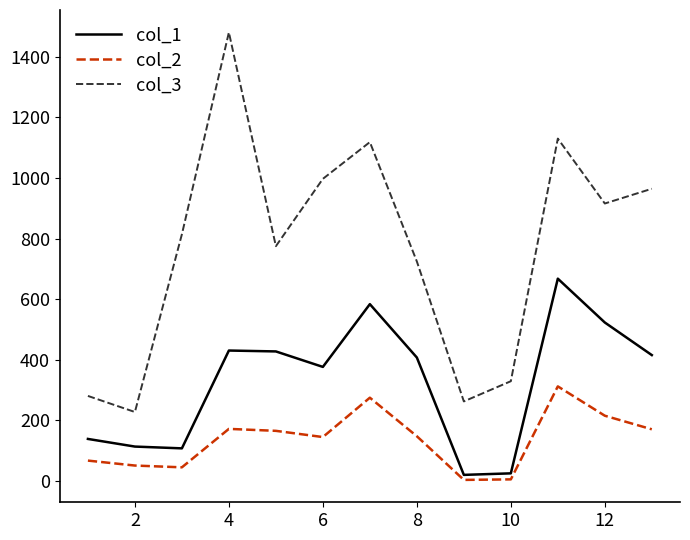

True or false: col_3 and col_2 intersect in this chart.

False